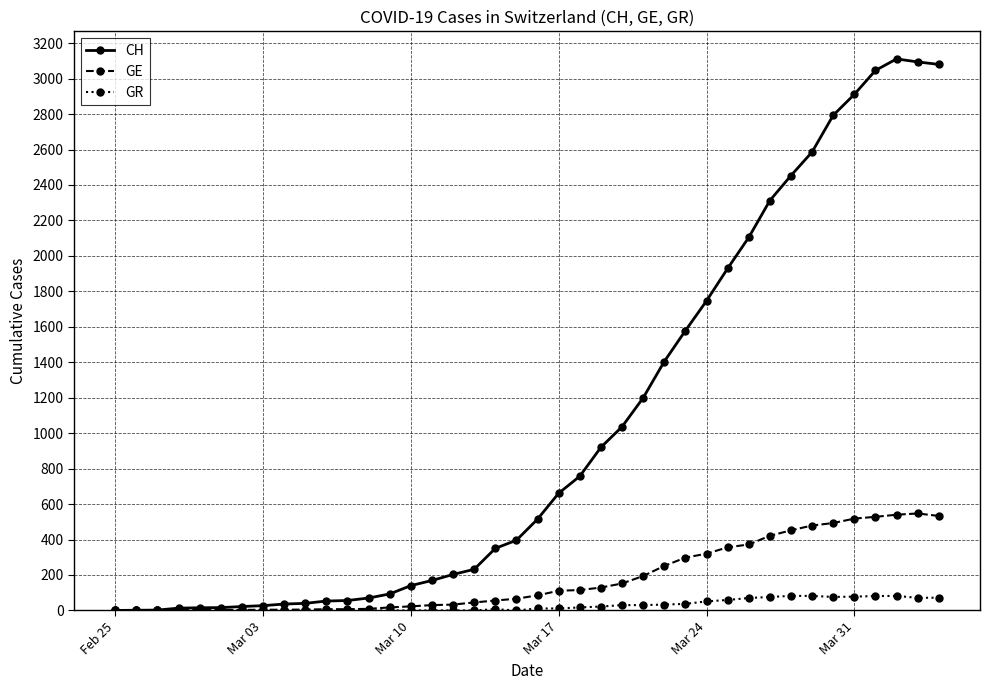

At how many categories does at least one series exceed 2402?

8